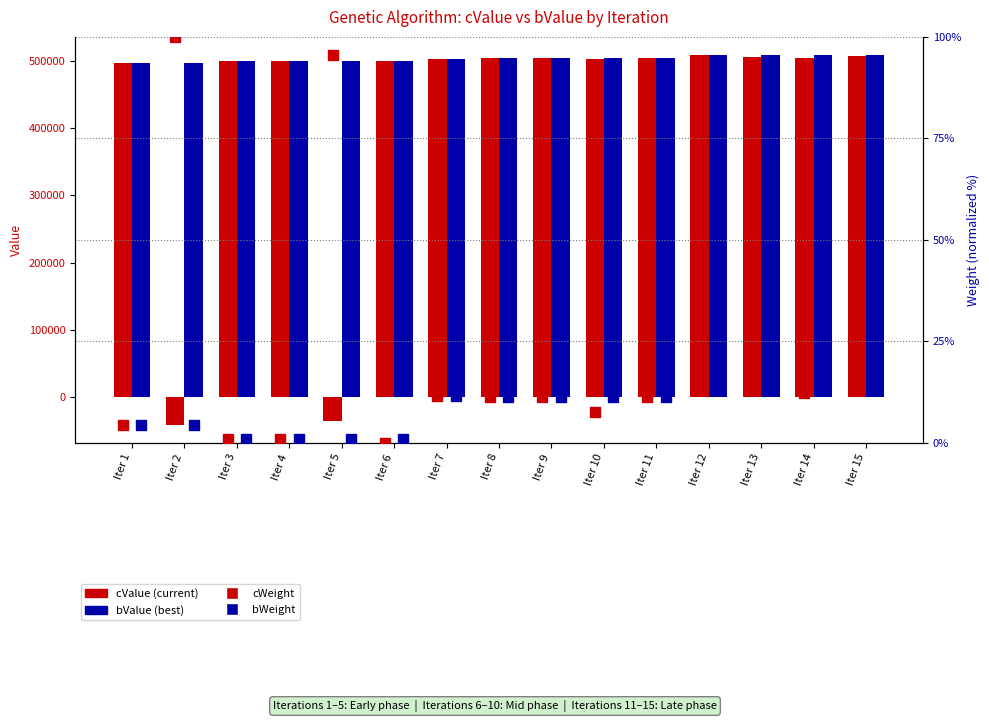

What is the difference between the maximum and minimum values in the cWeight (normalized) series?

100.0